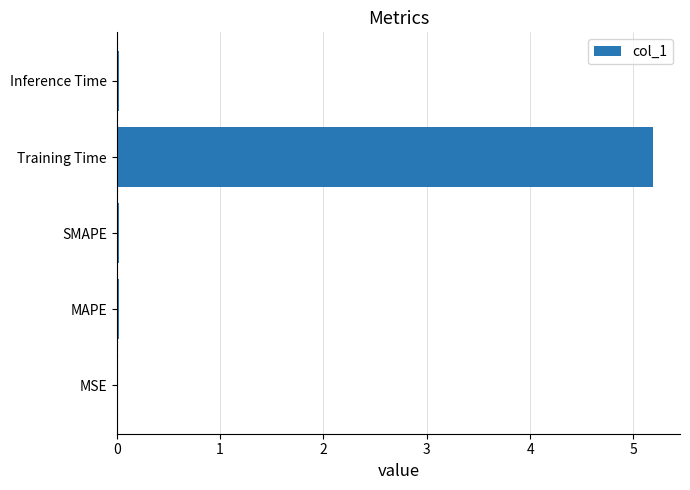

True or false: the data shows 0.0 at MAPE.

True